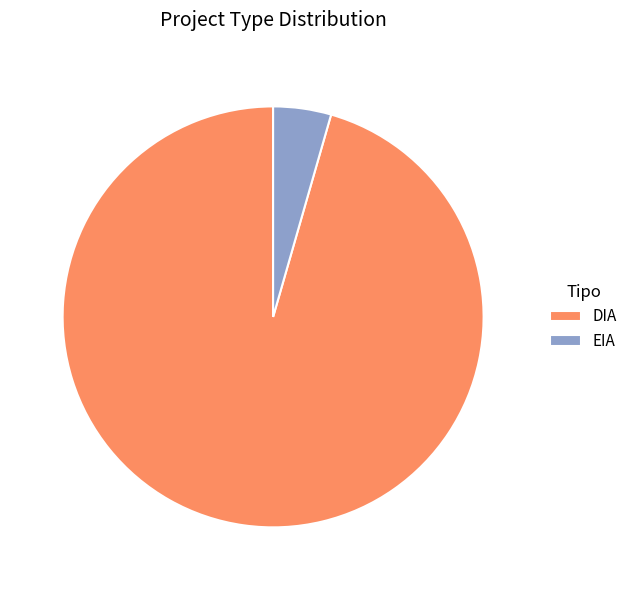

Which has a higher value, EIA or DIA?

DIA